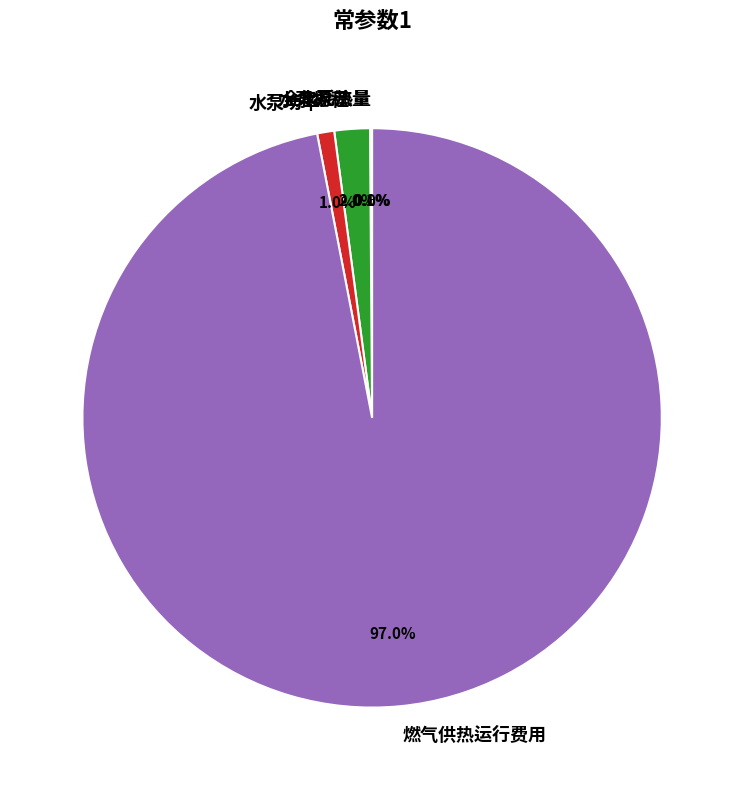

Which category accounts for the majority?

燃气供热运行费用